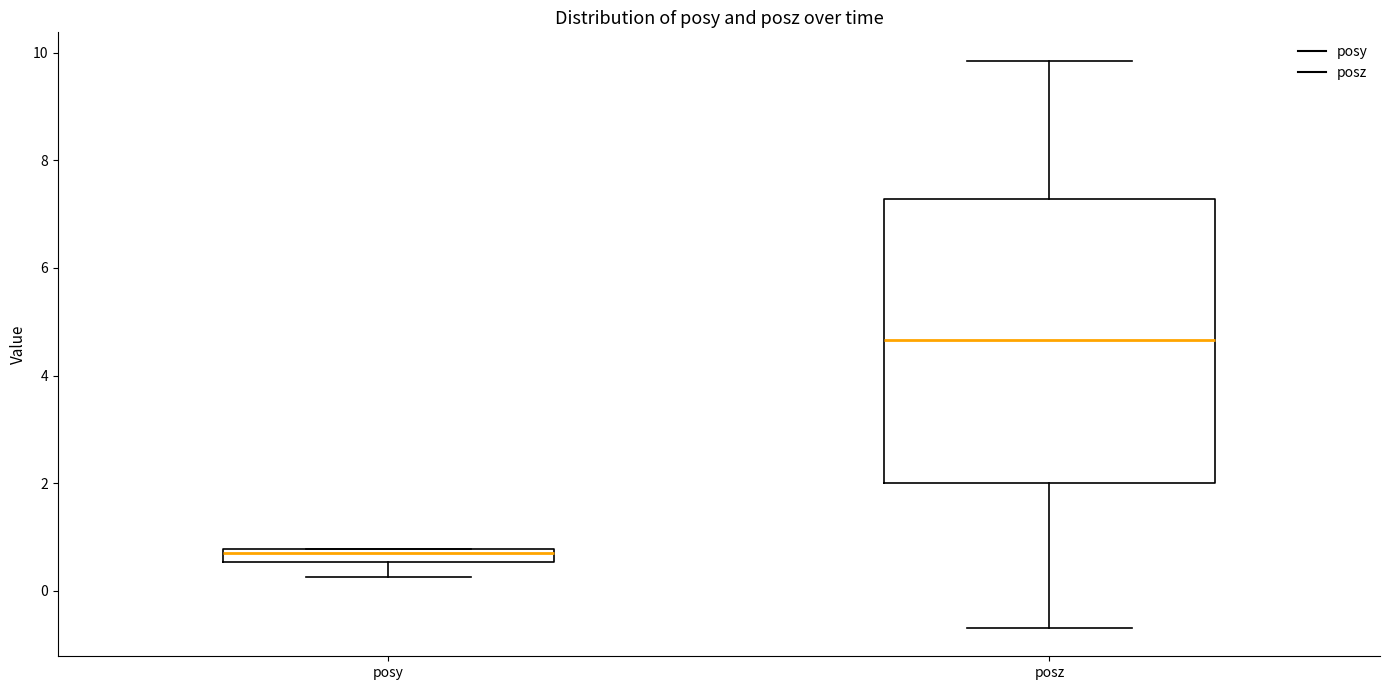

Where is the lower edge of the box for posy on the y-axis? The values are not printed on the chart, so give them approximately, as read against the axis.

0.6